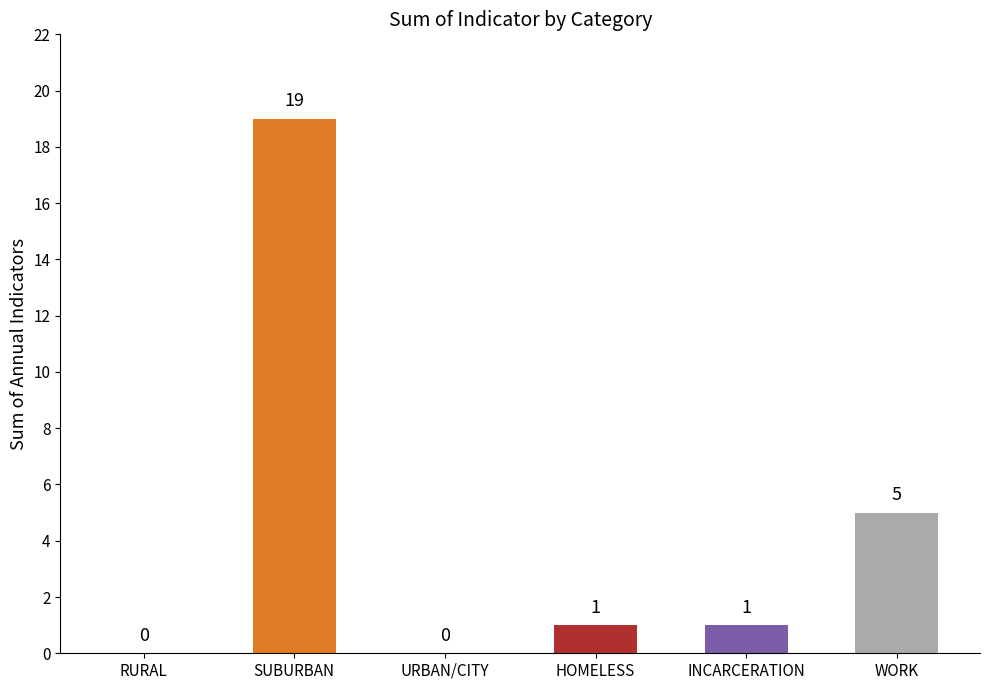

Which has a higher value, WORK or RURAL?

WORK